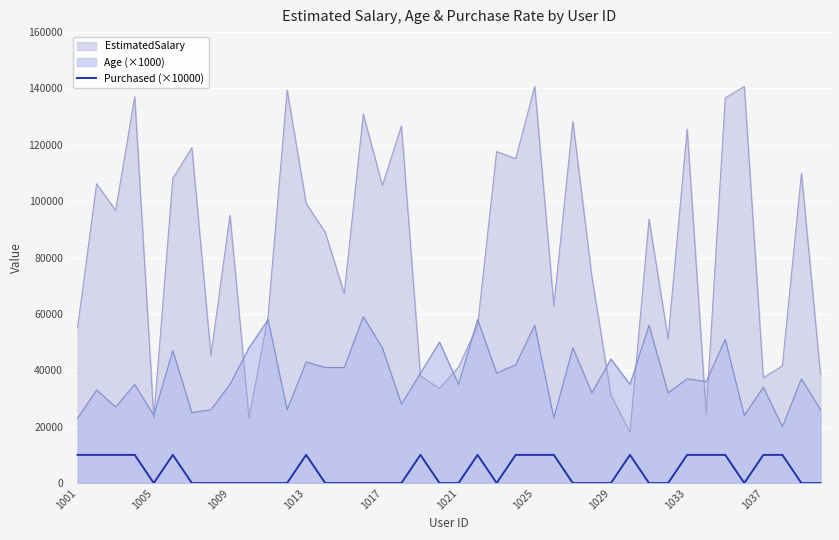

Is the value of Age (×1000) at 1021 greater than the value of EstimatedSalary at 1001?

No